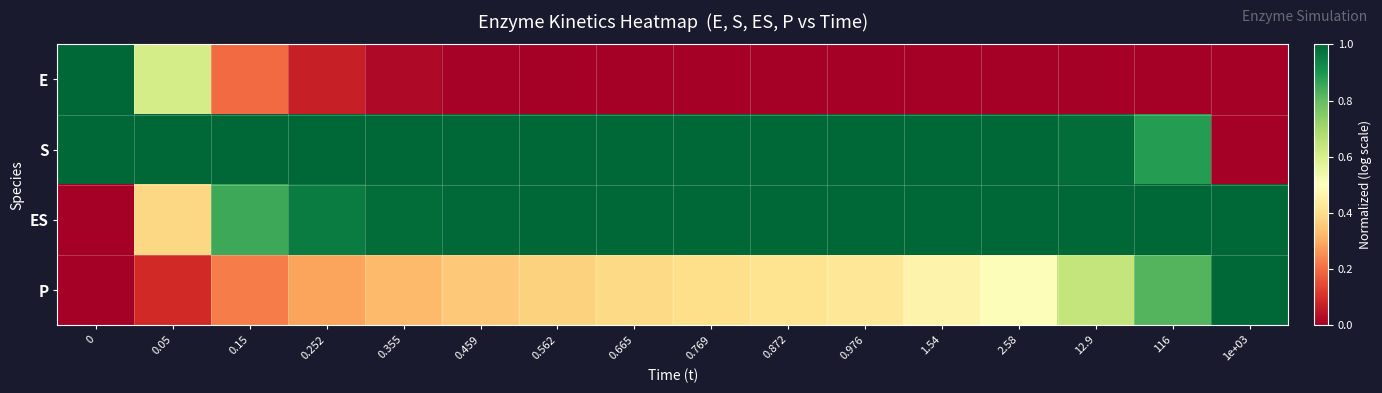

Reading left to right, transcribe all the data shown in this chart.

E: 0=1.0	0.05=0.6	0.15=0.2	0.252=0.1	0.355=0.0	0.459=0.0	0.562=0.0	0.665=0.0	0.769=0.0	0.872=0.0	0.976=0.0	1.54=0.0	2.58=0.0	12.9=0.0	116=0.0	1e+03=0.0
S: 0=1.0	0.05=1.0	0.15=1.0	0.252=1.0	0.355=1.0	0.459=1.0	0.562=1.0	0.665=1.0	0.769=1.0	0.872=1.0	0.976=1.0	1.54=1.0	2.58=1.0	12.9=1.0	116=0.9	1e+03=0.0
ES: 0=0.0	0.05=0.4	0.15=0.9	0.252=1.0	0.355=1.0	0.459=1.0	0.562=1.0	0.665=1.0	0.769=1.0	0.872=1.0	0.976=1.0	1.54=1.0	2.58=1.0	12.9=1.0	116=1.0	1e+03=1.0
P: 0=0.0	0.05=0.1	0.15=0.2	0.252=0.3	0.355=0.3	0.459=0.4	0.562=0.4	0.665=0.4	0.769=0.4	0.872=0.4	0.976=0.4	1.54=0.5	2.58=0.5	12.9=0.6	116=0.8	1e+03=1.0